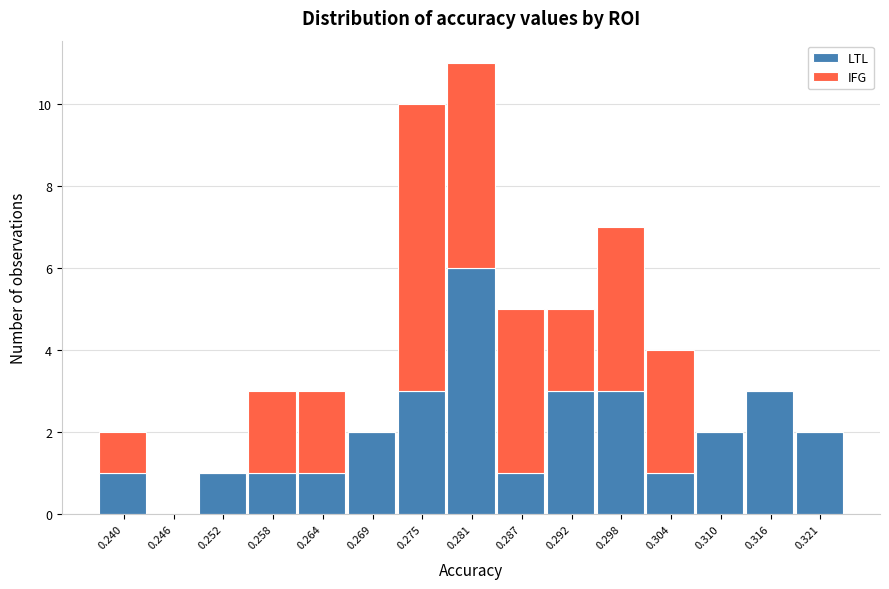

True or false: LTL has a value of 2 at 0.310.

True